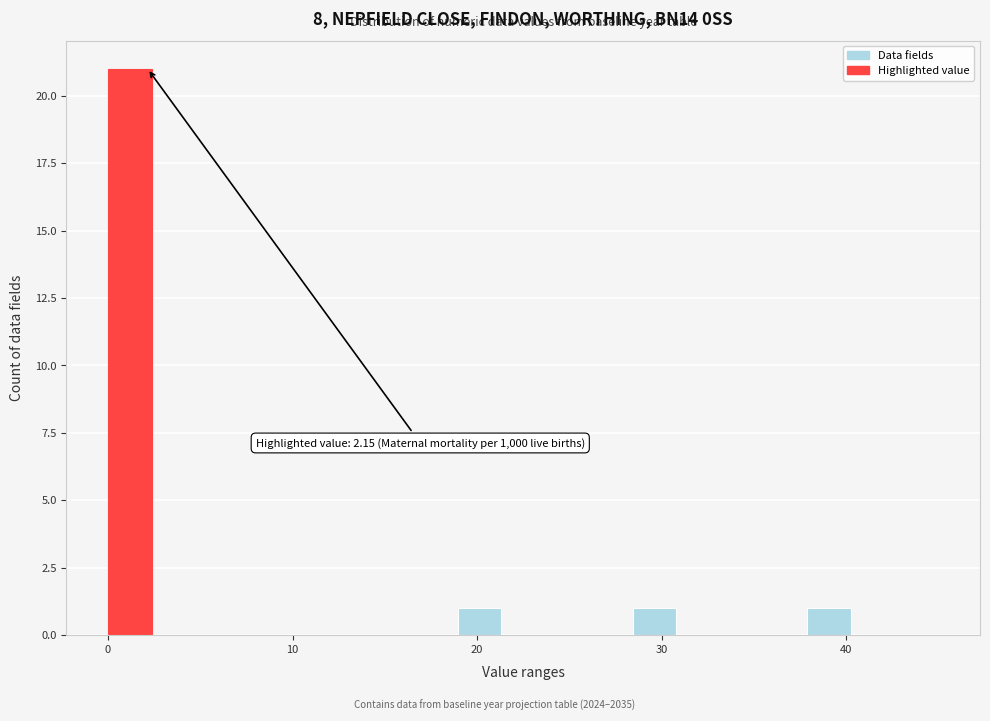

Read against the x-axis, roughly where is the centre of the tallest bar?

1